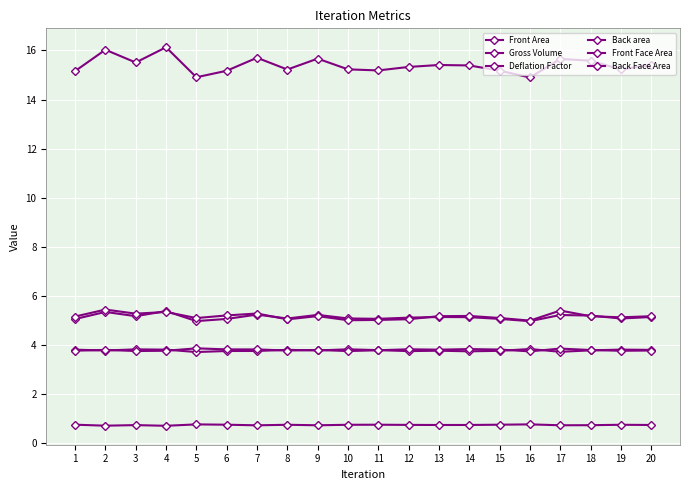

How many series are shown in this chart?

6